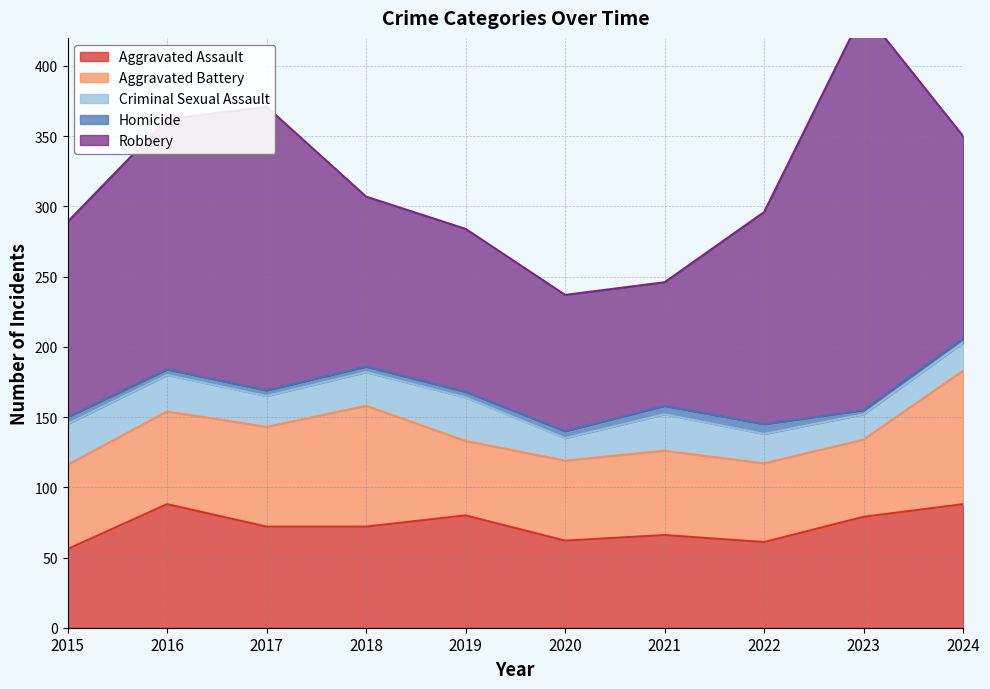

In Homicide, how many points are higher than both neighbors (excluding endpoints)?

1